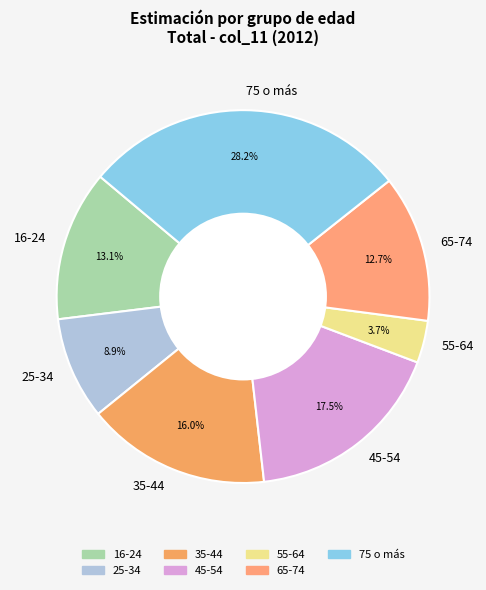

To the nearest percent, what percentage of the pie is 65-74?

13%